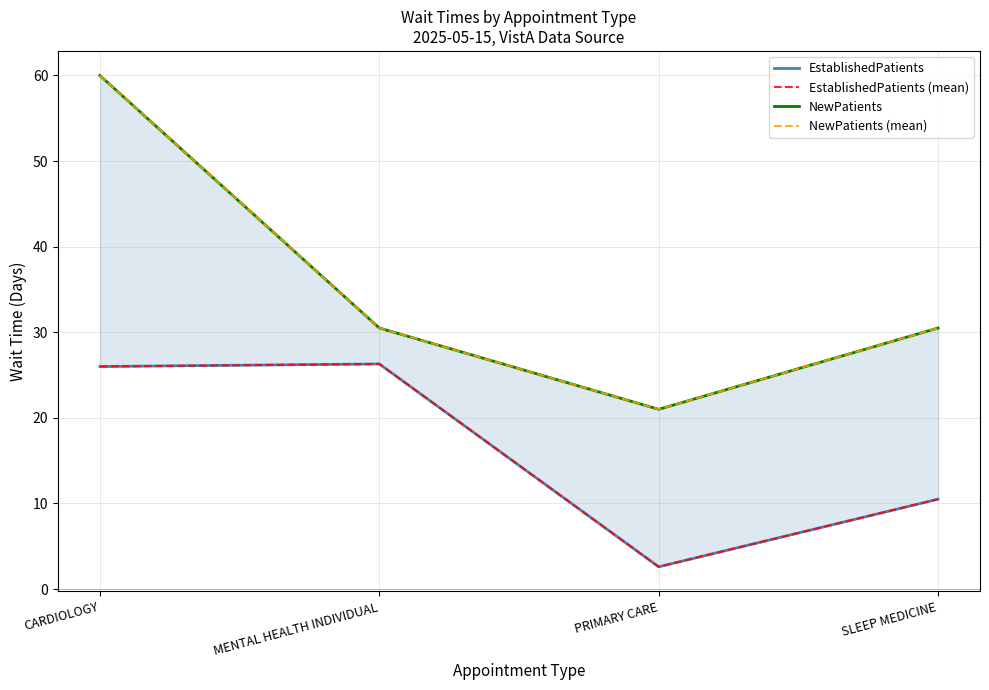

What is the label of the 4th point from the left?

SLEEP MEDICINE